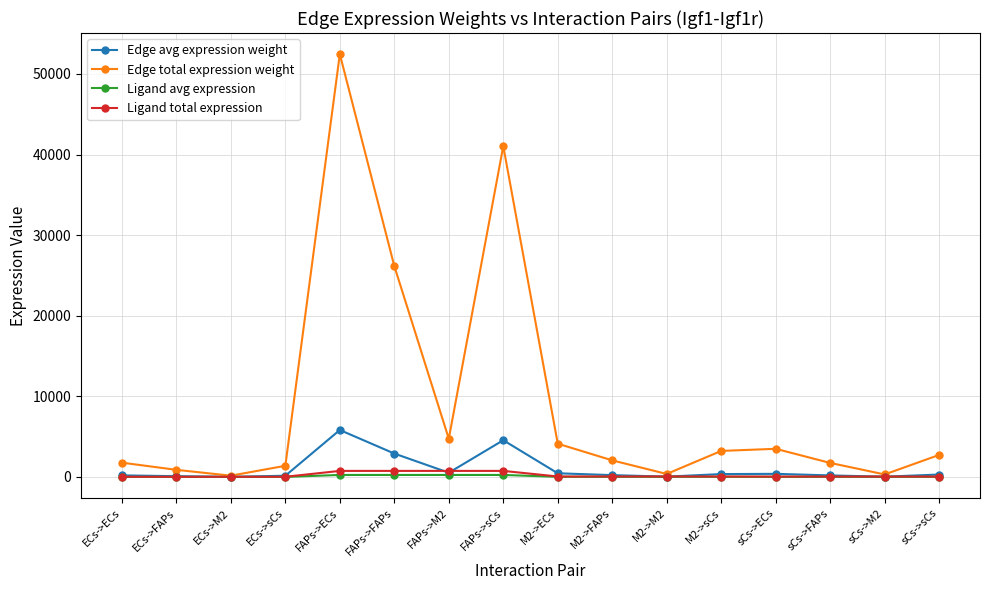

Which series has the widest spread of values?

Edge total expression weight